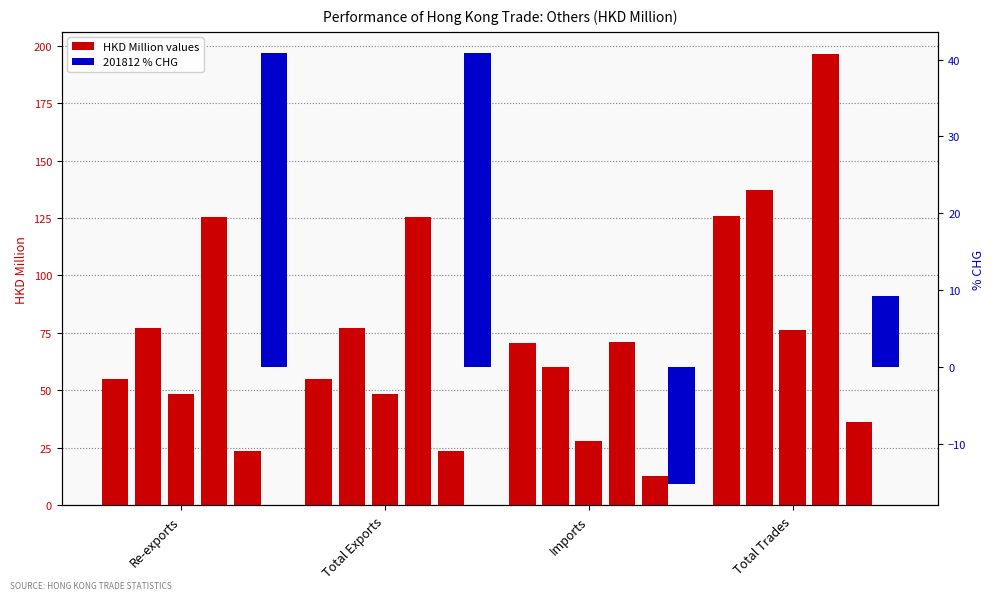

The value at Re-exports is 18.0. True or false?

False